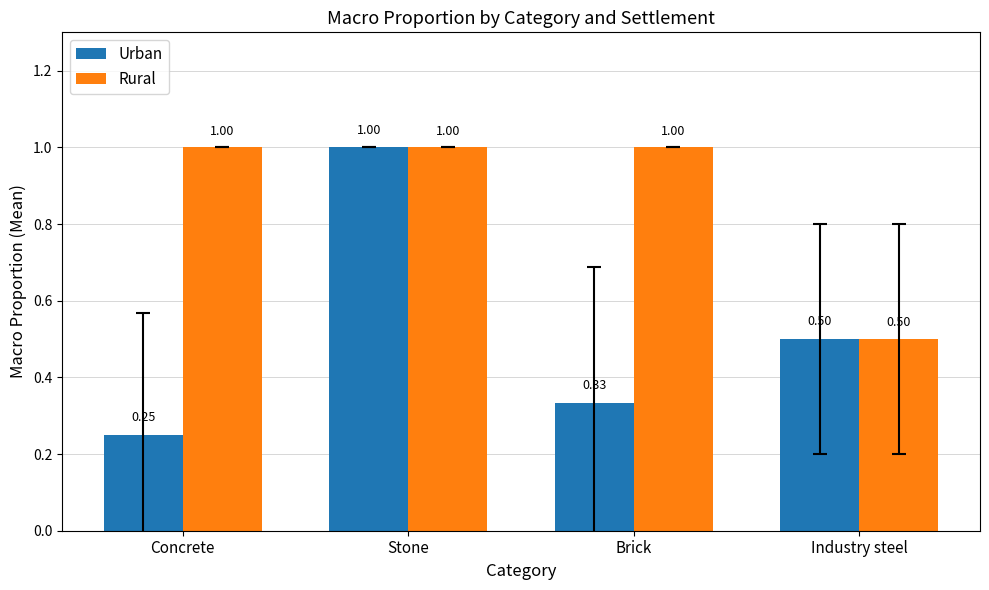

At how many categories does at least one series exceed 0?

4